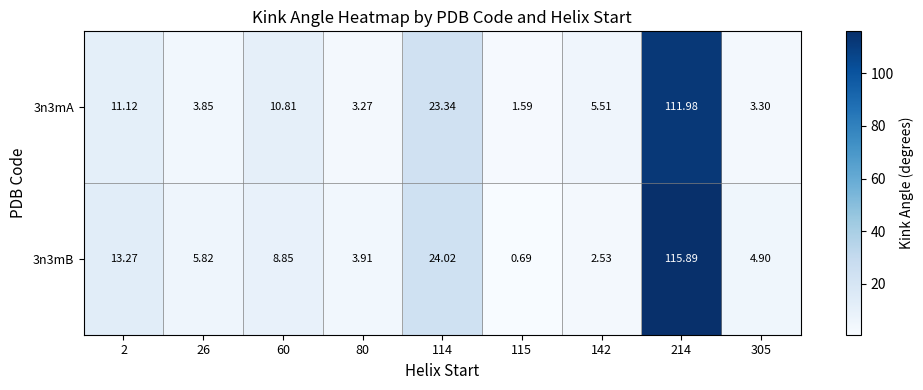

Is the value of 3n3mA at 305 greater than the value of 3n3mB at 305?

No